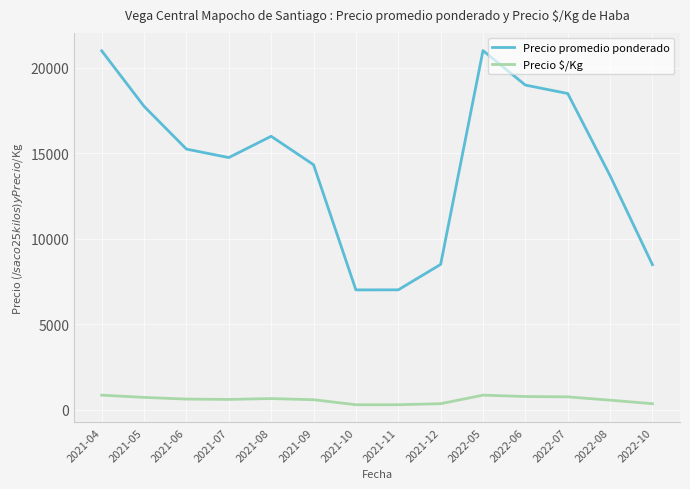

In Precio promedio ponderado, how many points are lower than both neighbors (excluding endpoints)?

2